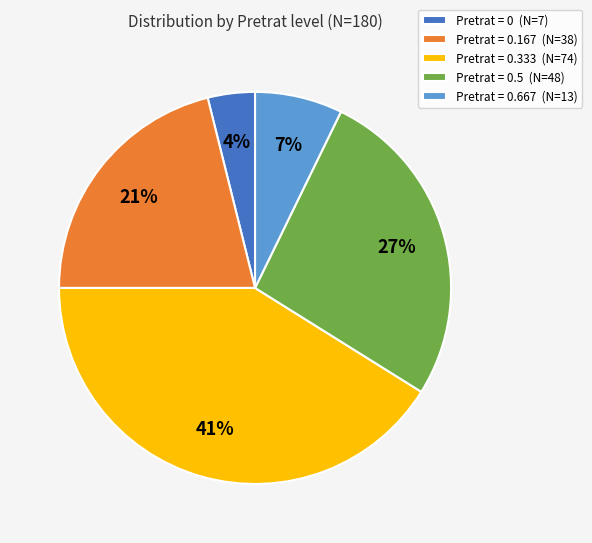

Do Pretrat = 0 (N=7) and Pretrat = 0.5 (N=48) together represent more than half of the pie?

No